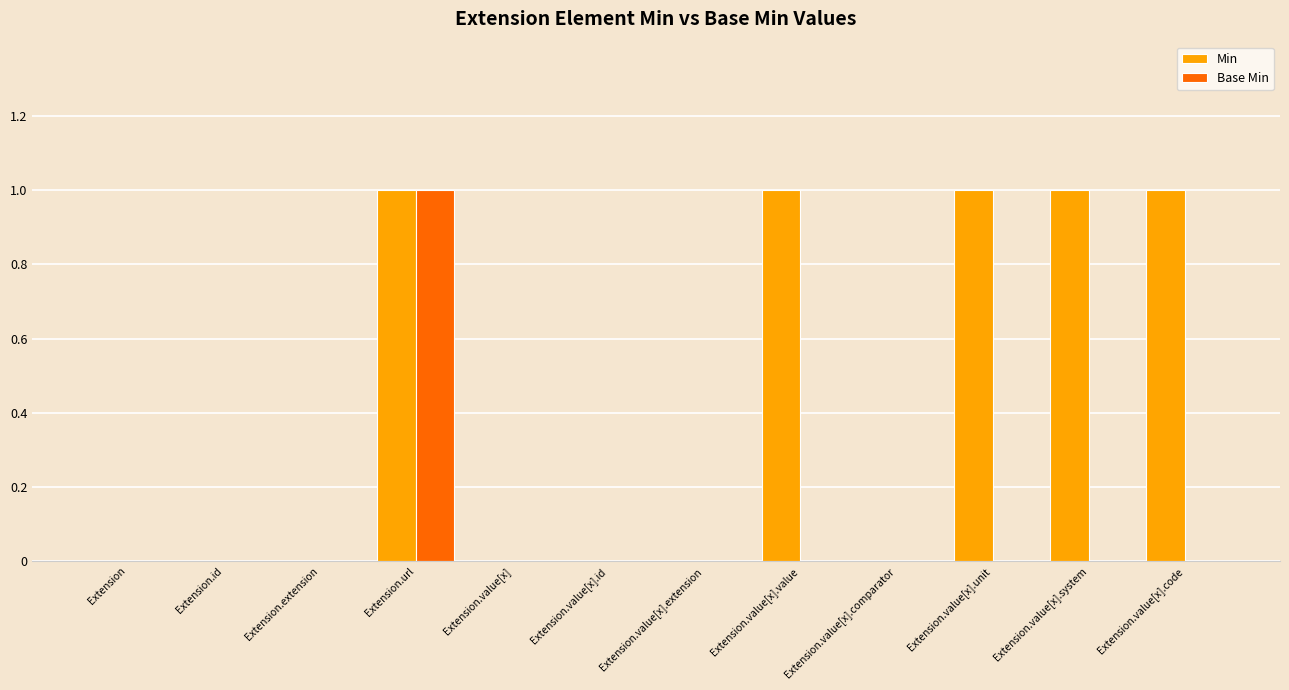

The value of Base Min at Extension.url is 1. True or false?

True